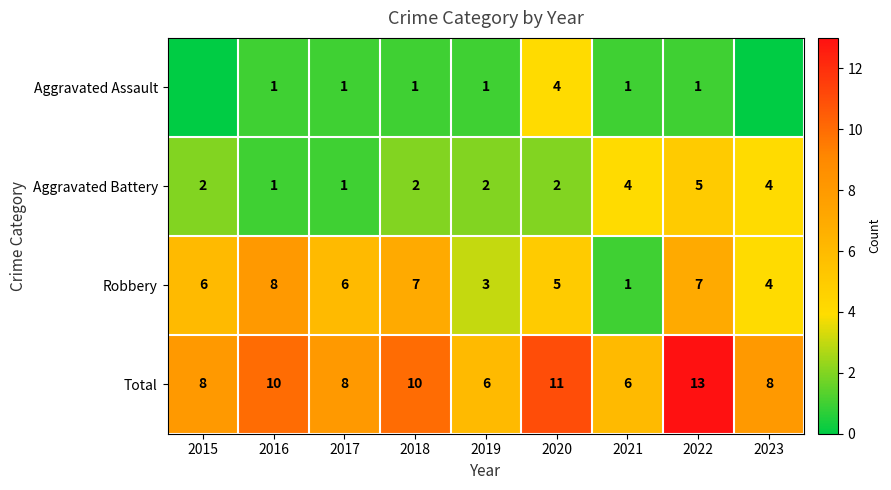

Read the Robbery value at 2022.

7